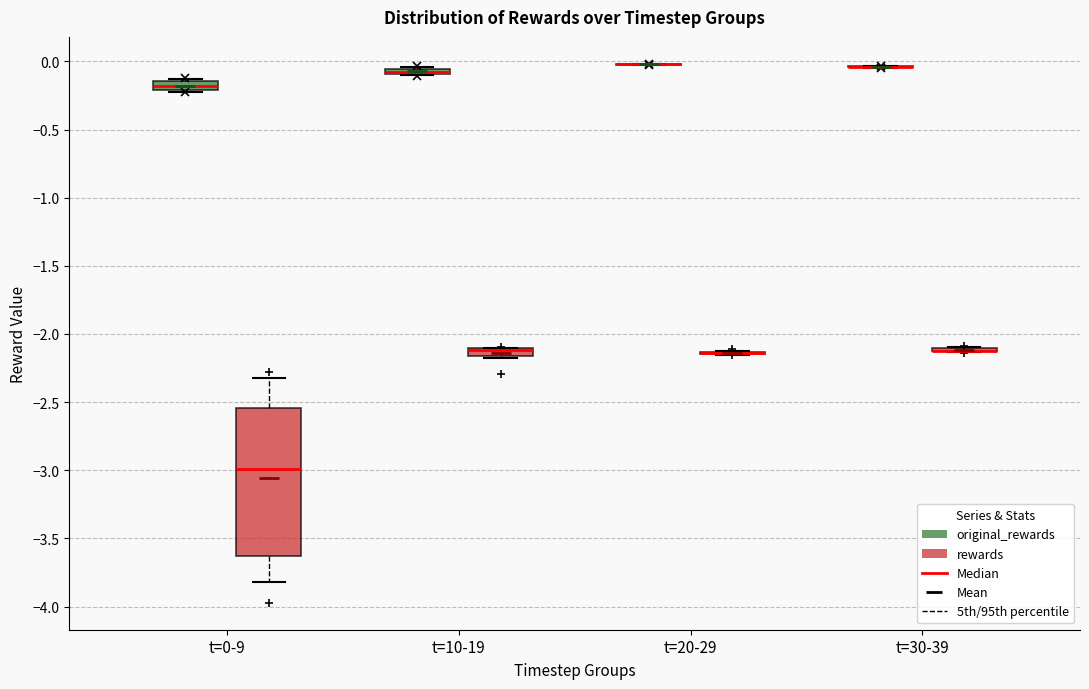

Which box is the tallest, from its lower edge to its upper edge?

t=0-9 (rewards)